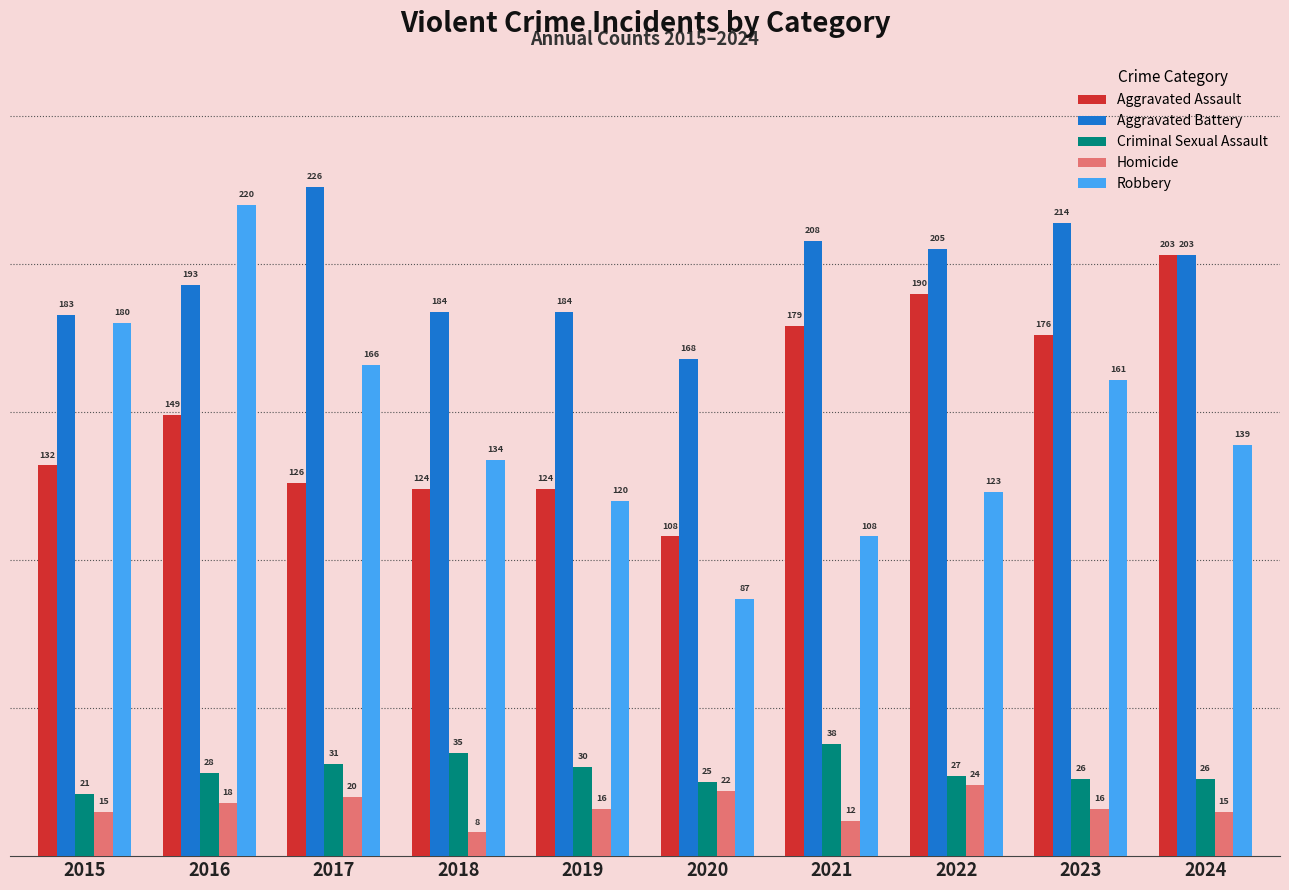

List the series in order of their peak value, highest first.

Aggravated Battery, Robbery, Aggravated Assault, Criminal Sexual Assault, Homicide